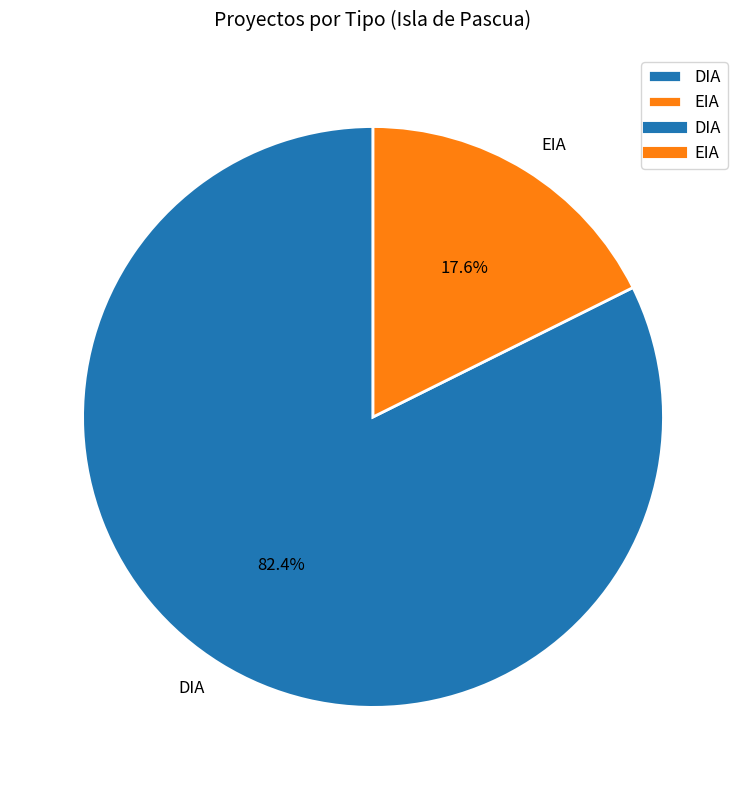

Which slice is the largest?

DIA